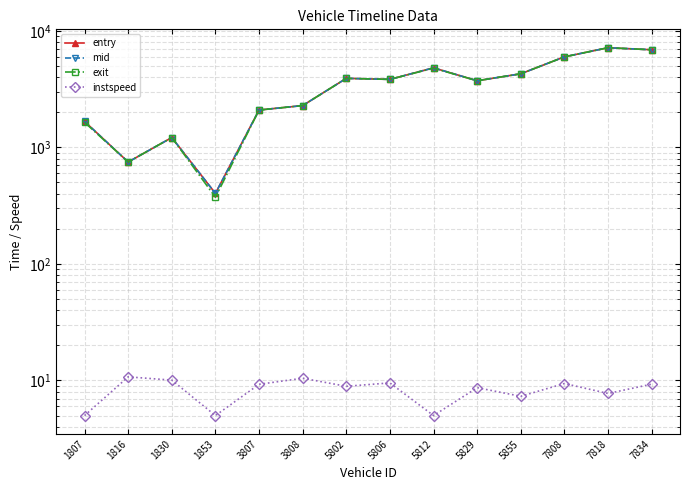

Is it true that entry equals 975.6 at 1807?

False